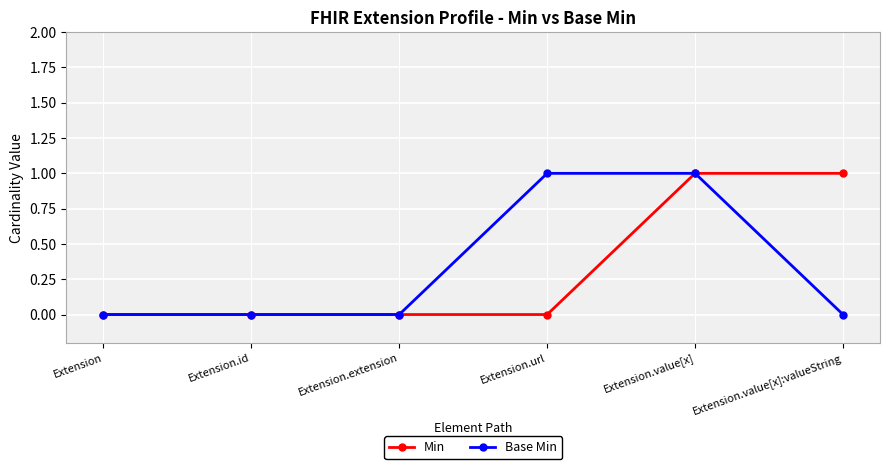

Which category has the lowest value across all series?

Extension